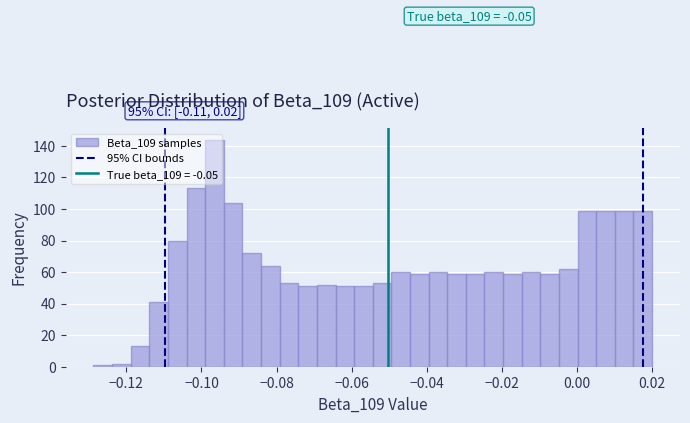

Around what value on the x-axis is the tallest bar? Give the approximate position of its centre, as read against the axis.

-0.096